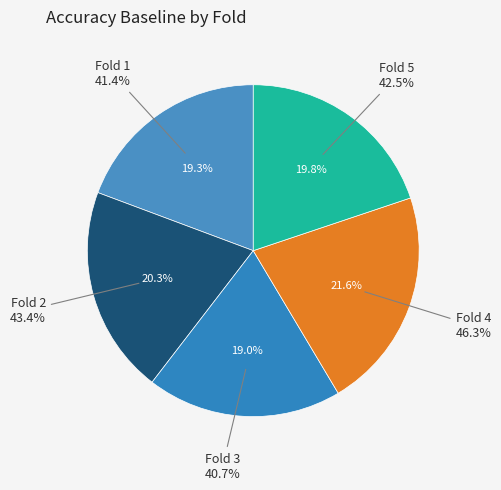

Is the sum of 3 and 4 greater than half?

No